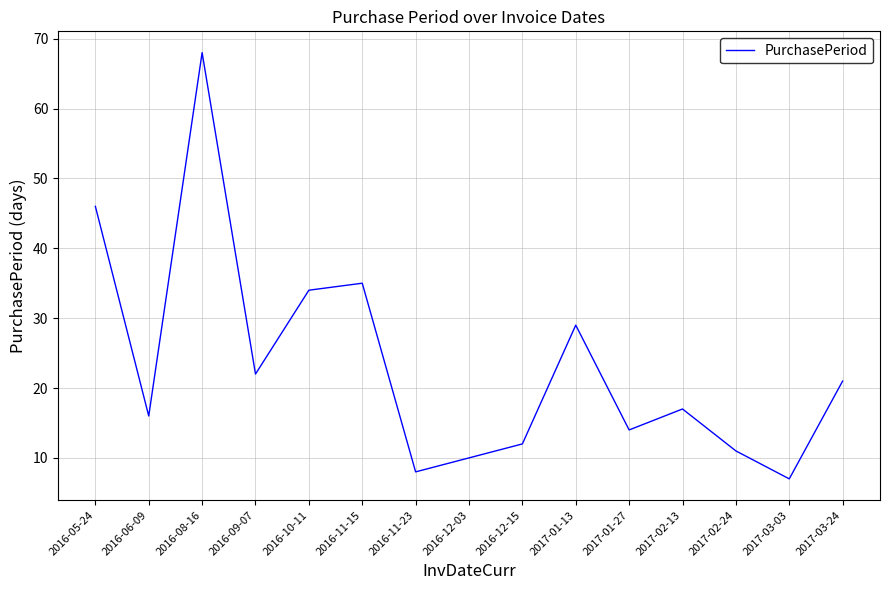

At which category does the data reach its first local peak?

2016-08-16